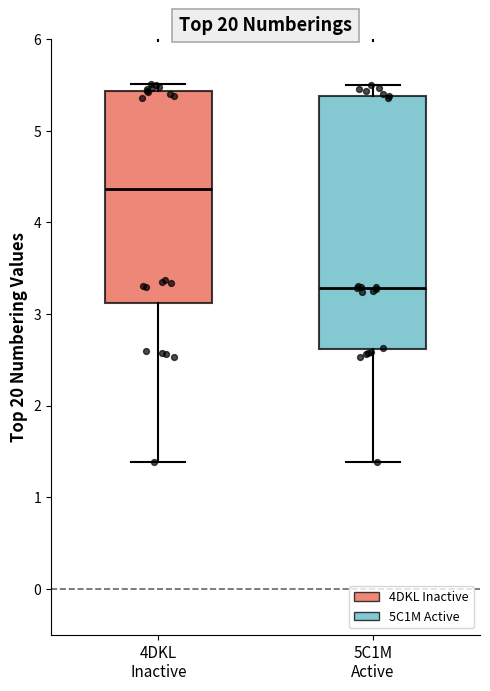

Reading left to right, transcribe this box plot: for each box, give where its median line is, the range the box spans, and where its two whiskers end, as read against the y-axis. The values are not printed on the chart, so give them approximately, as read against the axis.

4DKL Inactive: median 4.4, box 3.1 to 5.4, whiskers 1.4 to 5.5
5C1M Active: median 3.3, box 2.6 to 5.4, whiskers 1.4 to 5.5